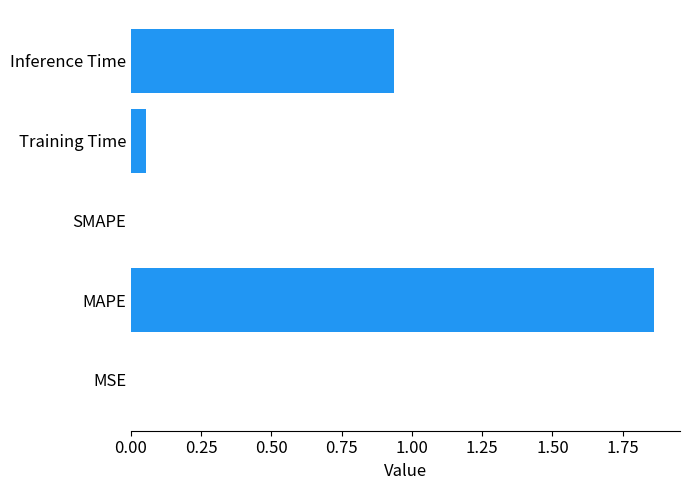

The value at SMAPE is -0.7. True or false?

False